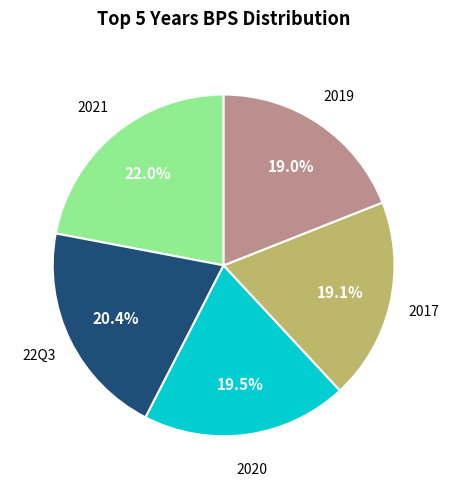

Is there any slice that represents more than half of the pie?

No